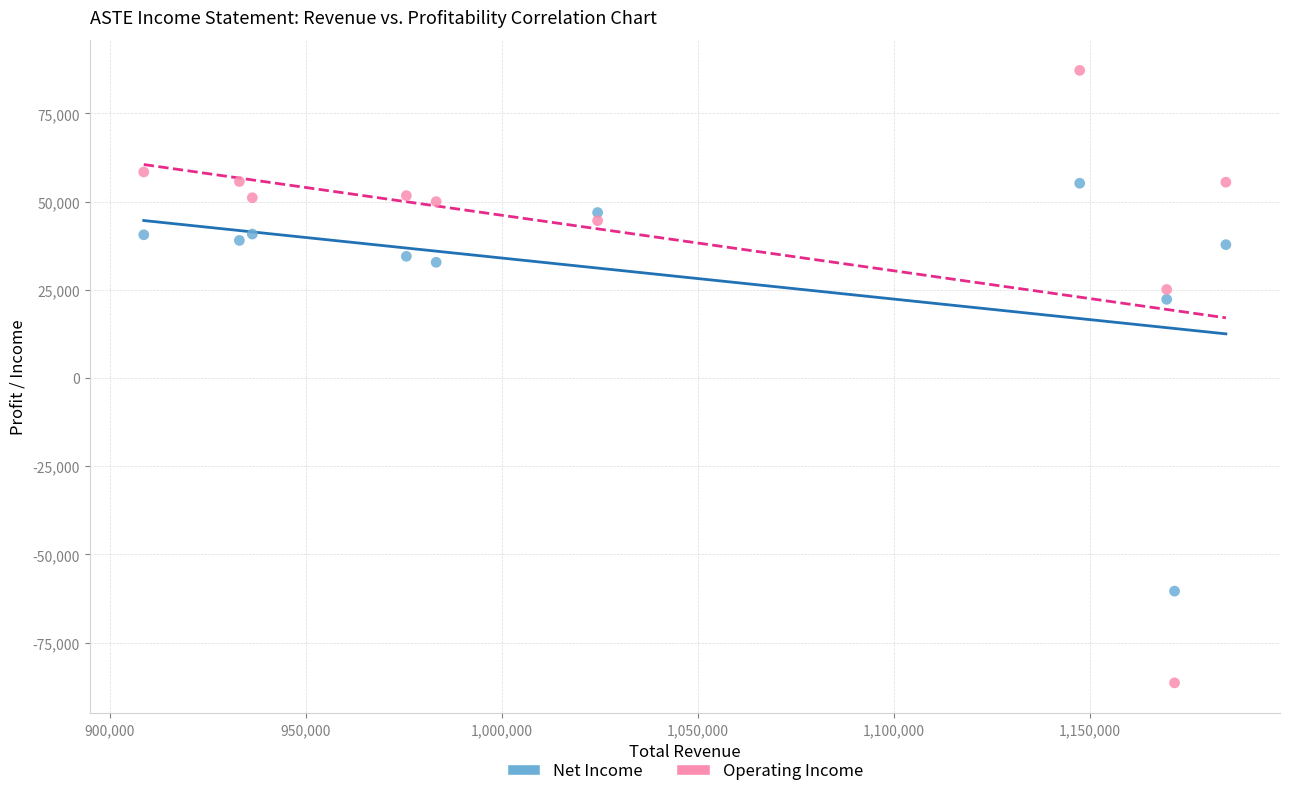

Which series reaches the minimum Y coordinate?

Operating Income